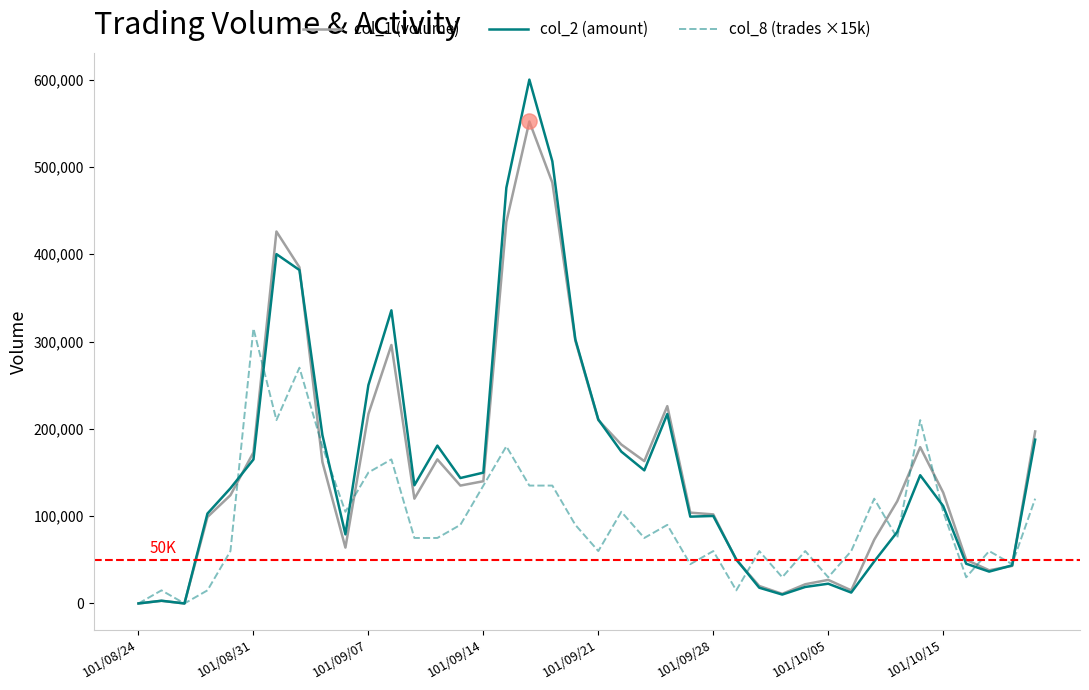

At how many categories does at least one series exceed 519389?

1